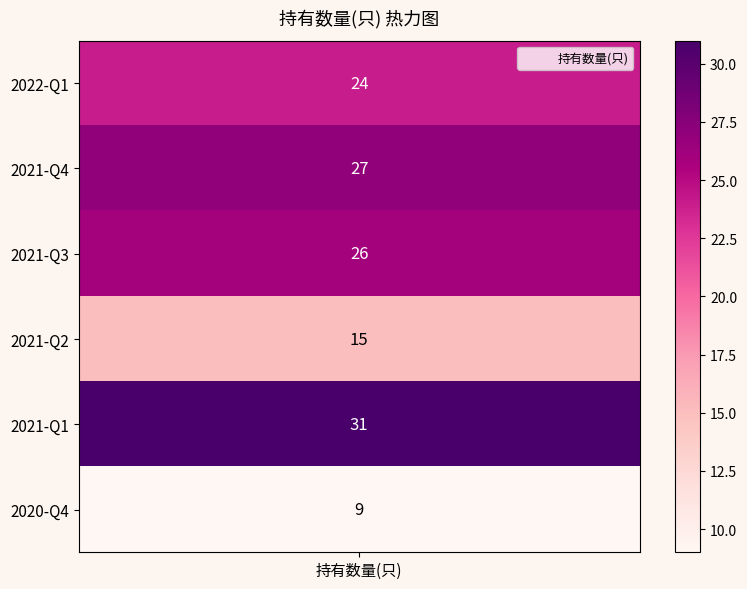

Count the number of values greater than 26.

2